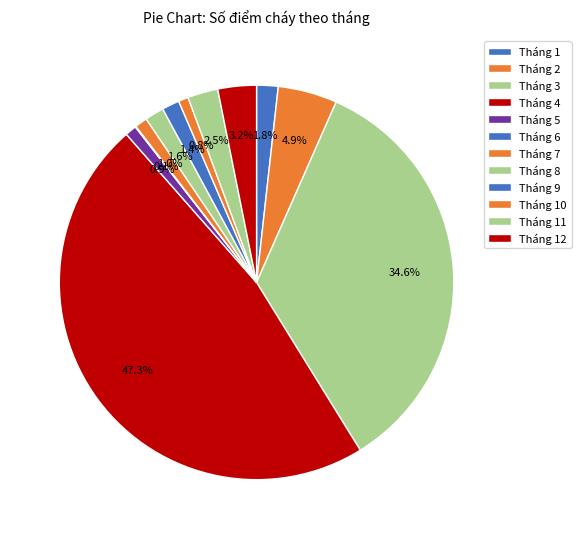

To the nearest percent, what is the combined percentage of Tháng 5 and Tháng 6?

1%